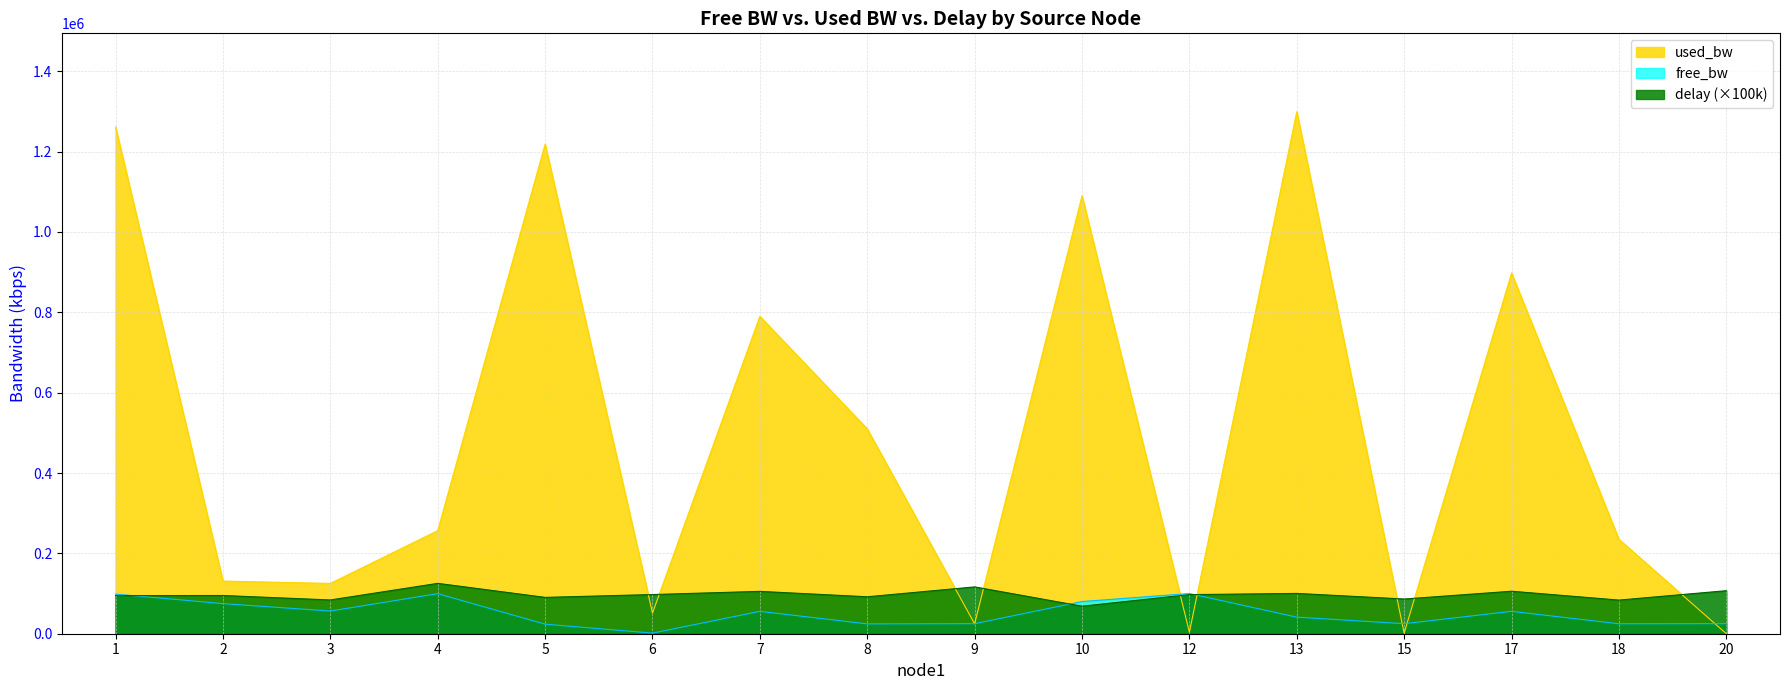

How many lines are shown in the chart?

3